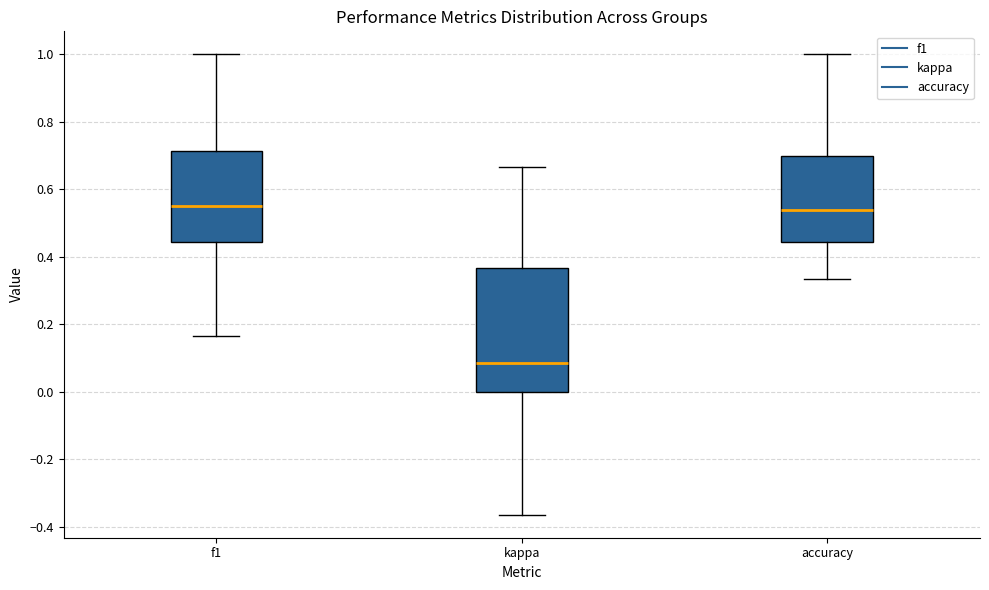

Which box is the tallest, from its lower edge to its upper edge?

kappa